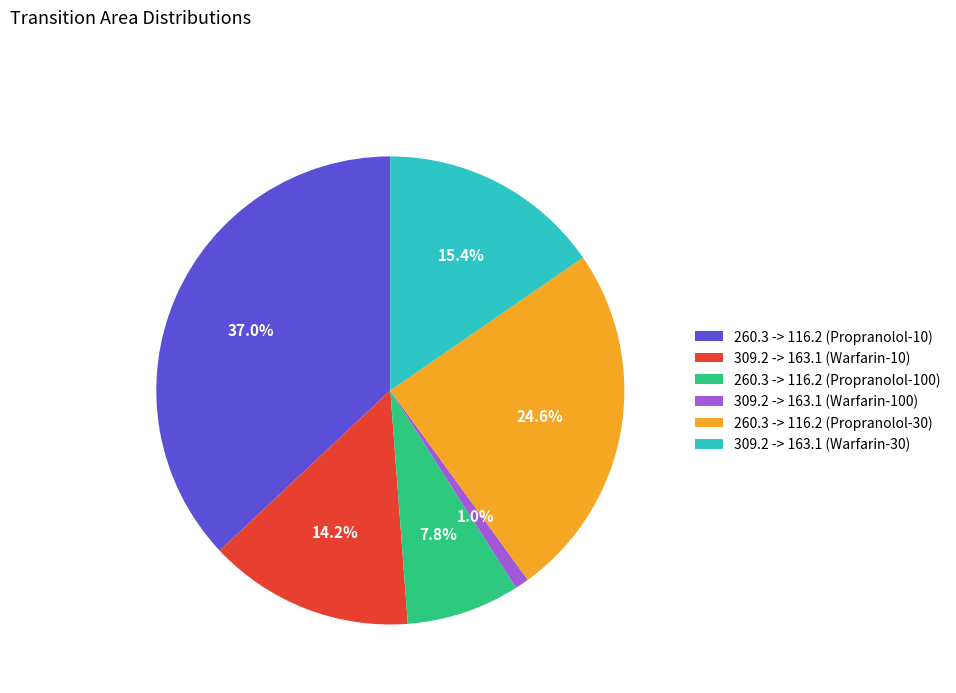

Which has a higher value, 309.2 -> 163.1 (Warfarin-10) or 260.3 -> 116.2 (Propranolol-10)?

260.3 -> 116.2 (Propranolol-10)